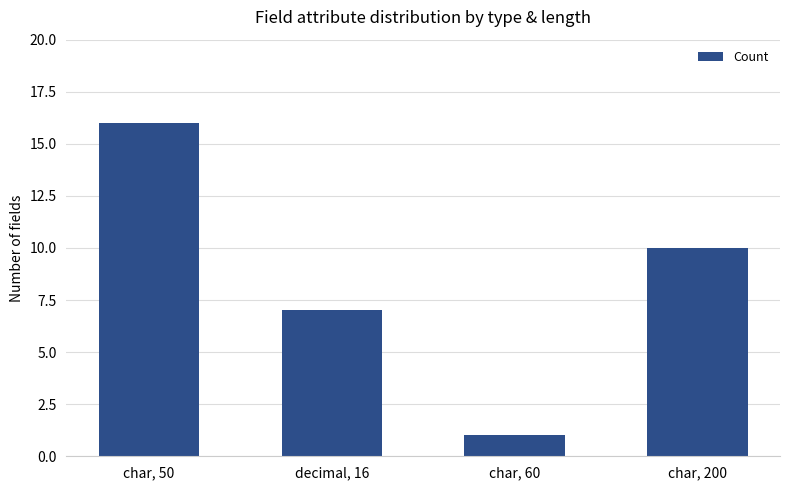

At which label does the data first exceed 10?

char, 50